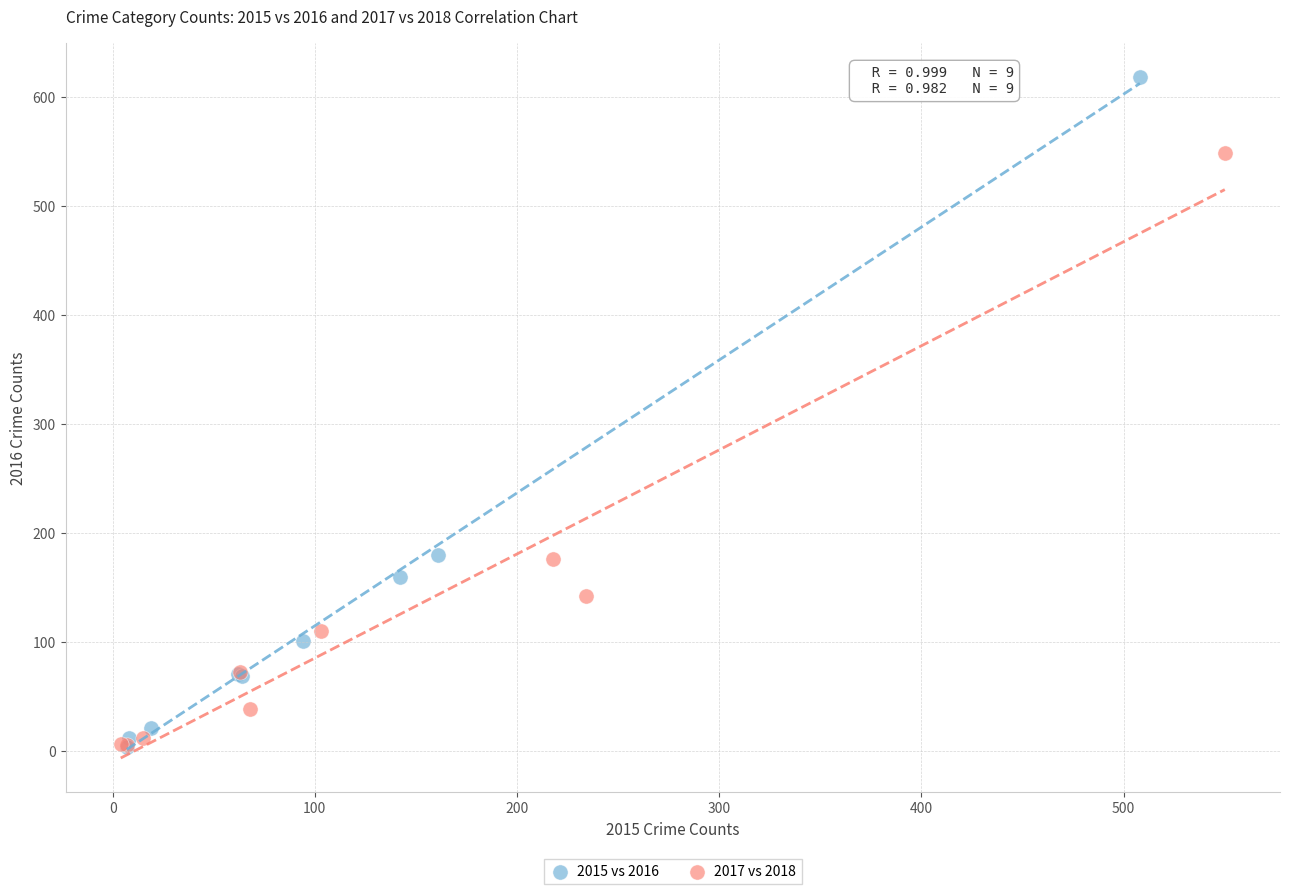

Which series has the largest Y range (max minus min)?

2015 vs 2016